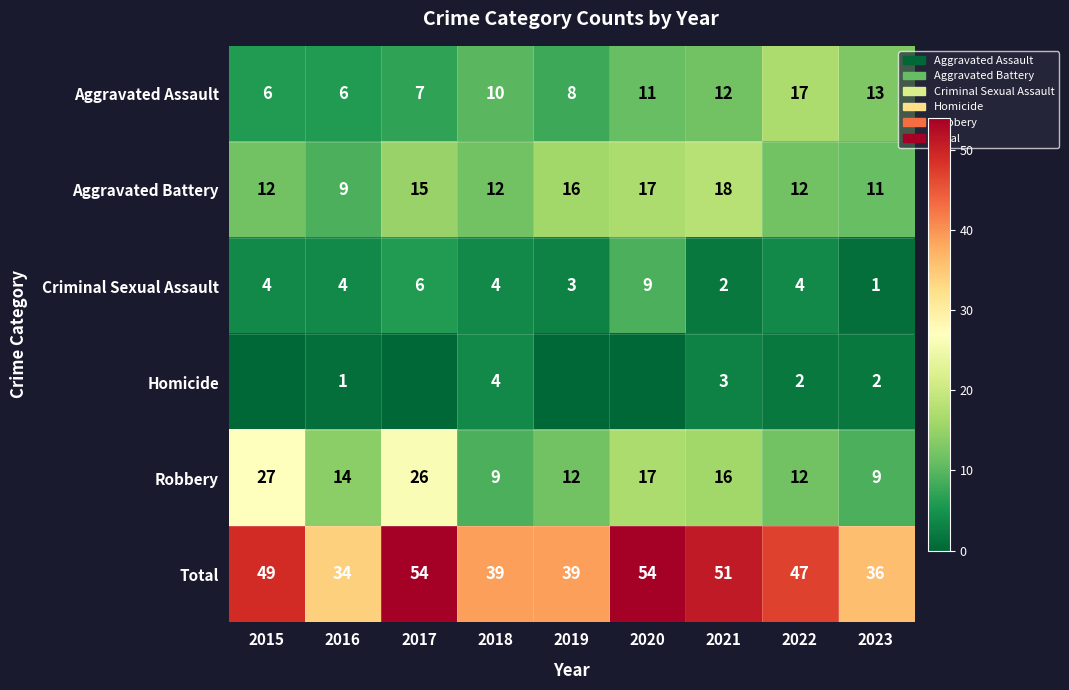

What is the lowest value of the Total series?

34